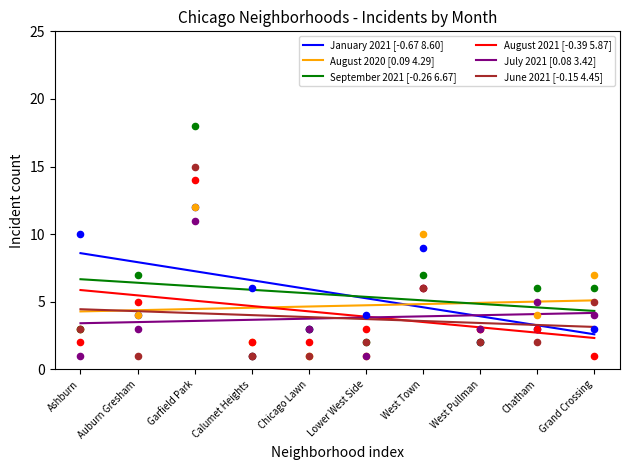

Is the value of June 2021 [-0.15 4.45] at Grand Crossing greater than the value of August 2020 [0.09 4.29] at Ashburn?

No